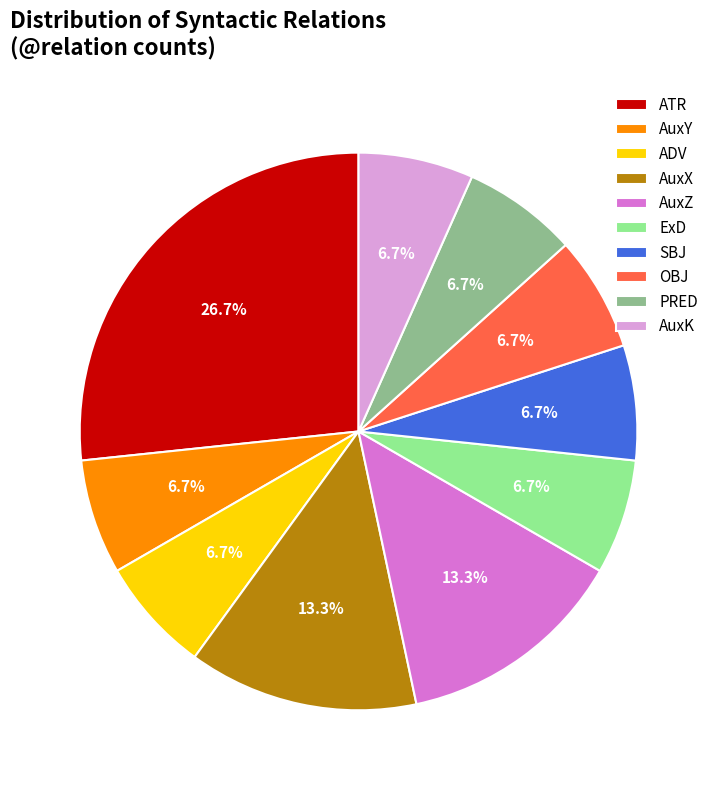

To the nearest percent, what portion does AuxY represent?

7%